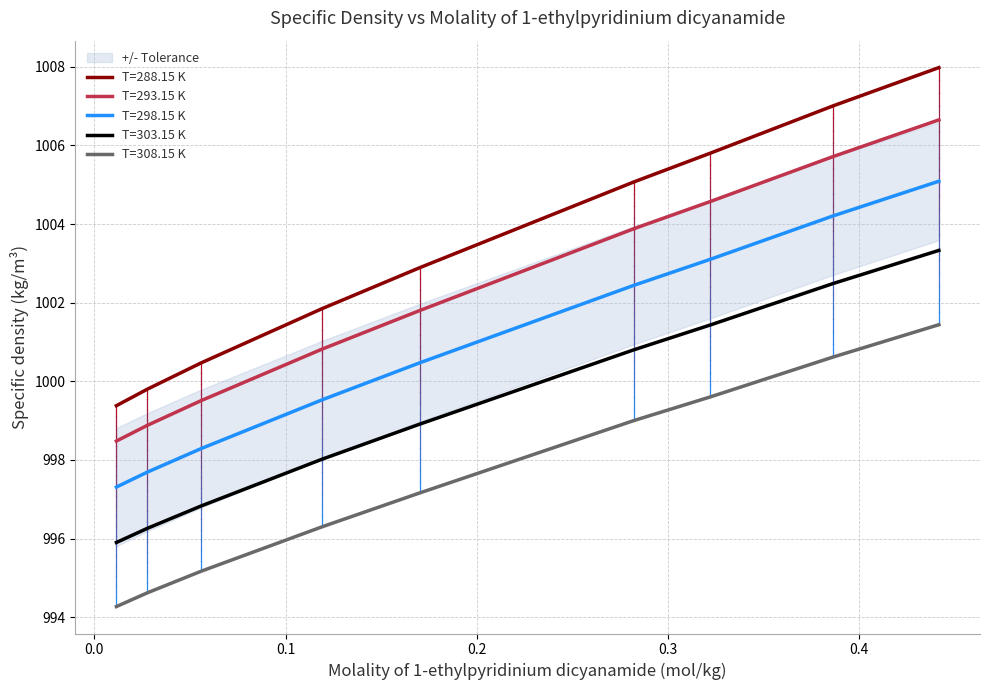

Rank the series at 0.0277 from highest to lowest value.

T=288.15 K, T=293.15 K, T=298.15 K, T=303.15 K, T=308.15 K